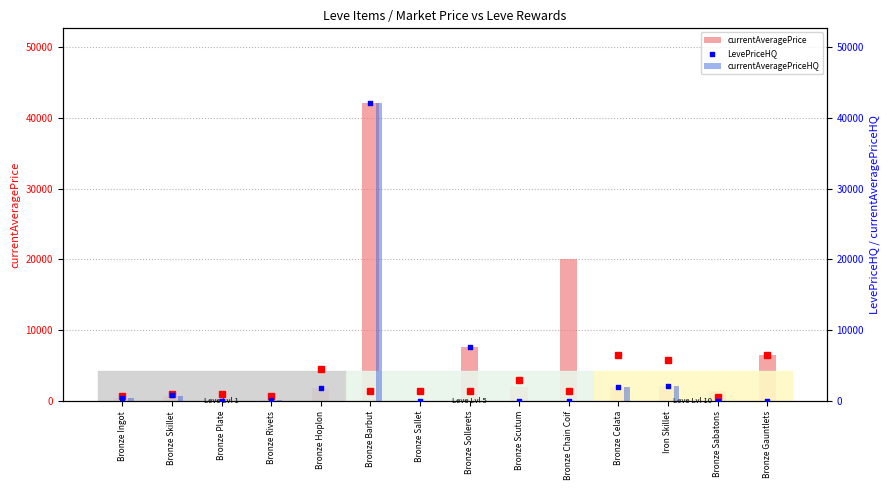

Which series has the widest spread of Y values?

currentAveragePrice